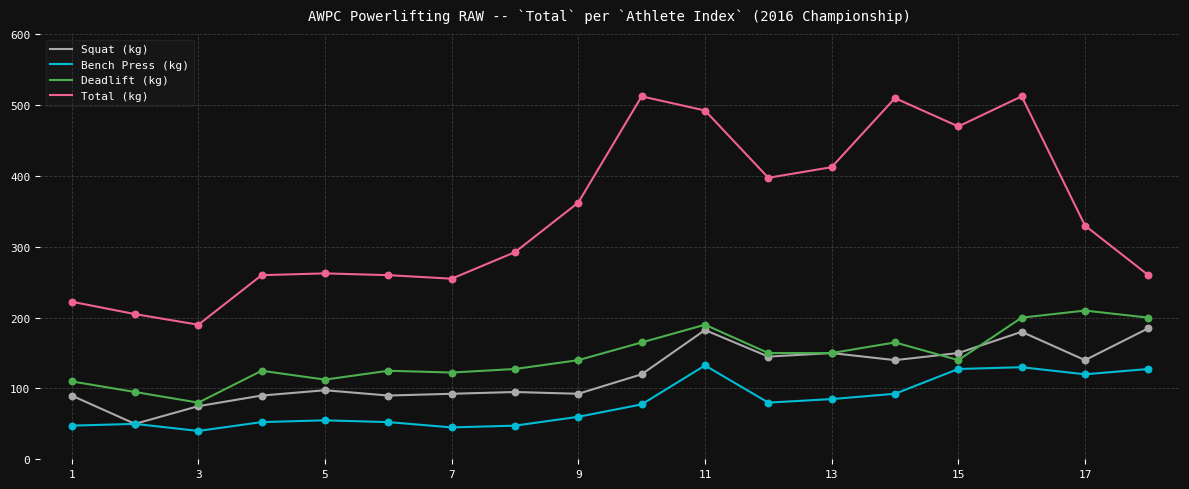

Which series has the widest spread of values?

Total (kg)